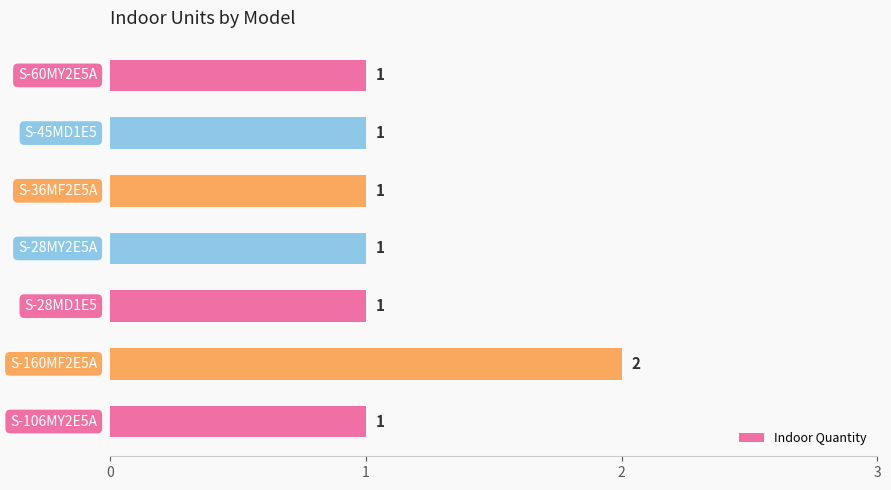

What is the difference between the maximum and minimum values?

1